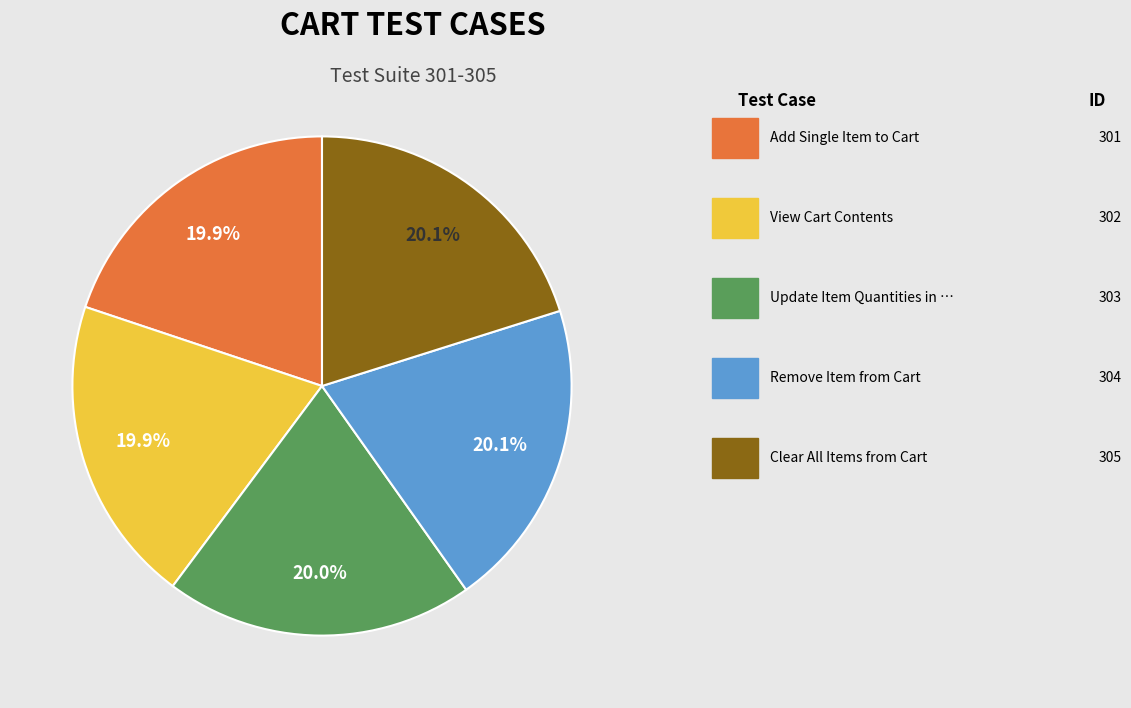

Count the number of slices in the pie.

5